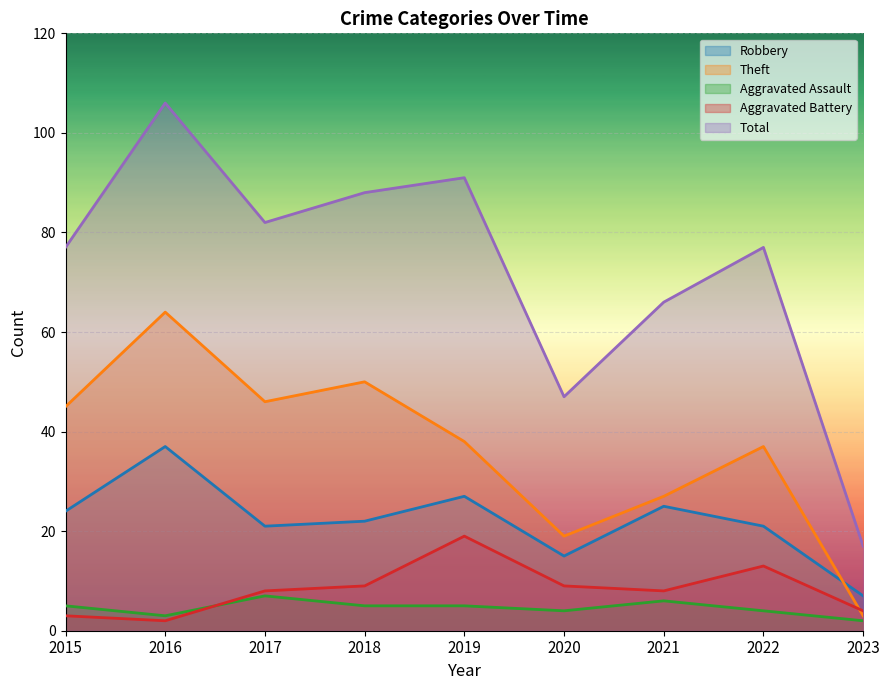

How many lines are shown in the chart?

5